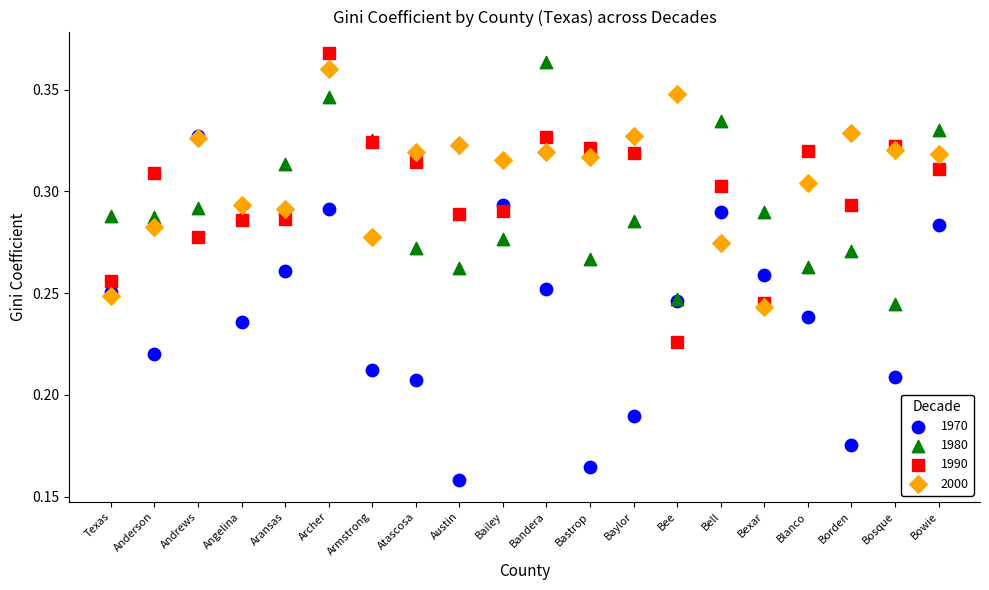

Which series has the widest spread of Y values?

1970